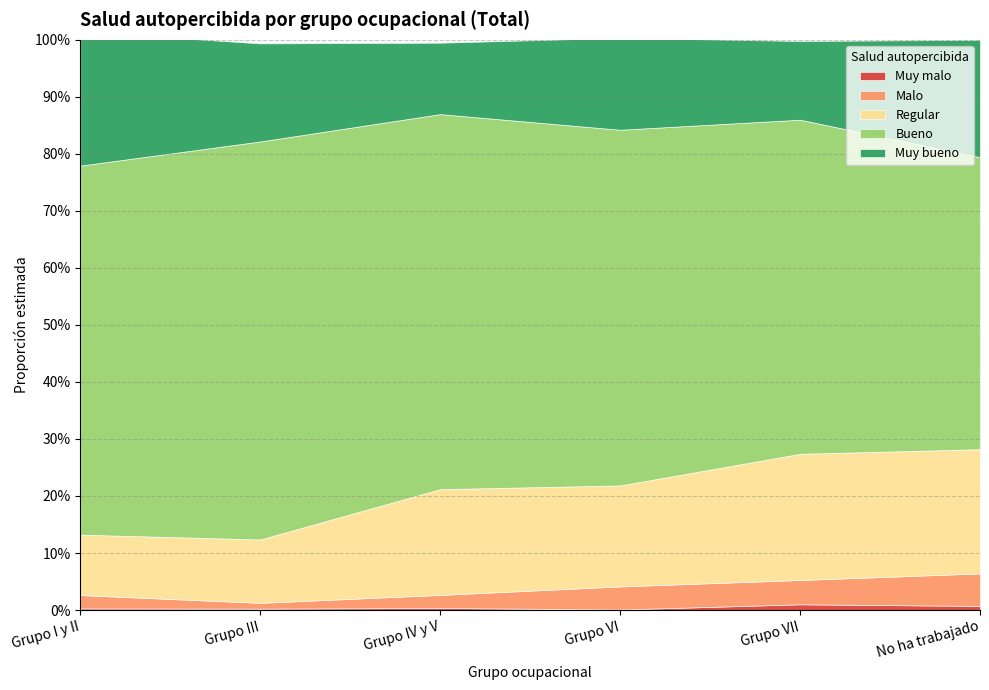

What is the label of the 6th point from the left?

No ha trabajado